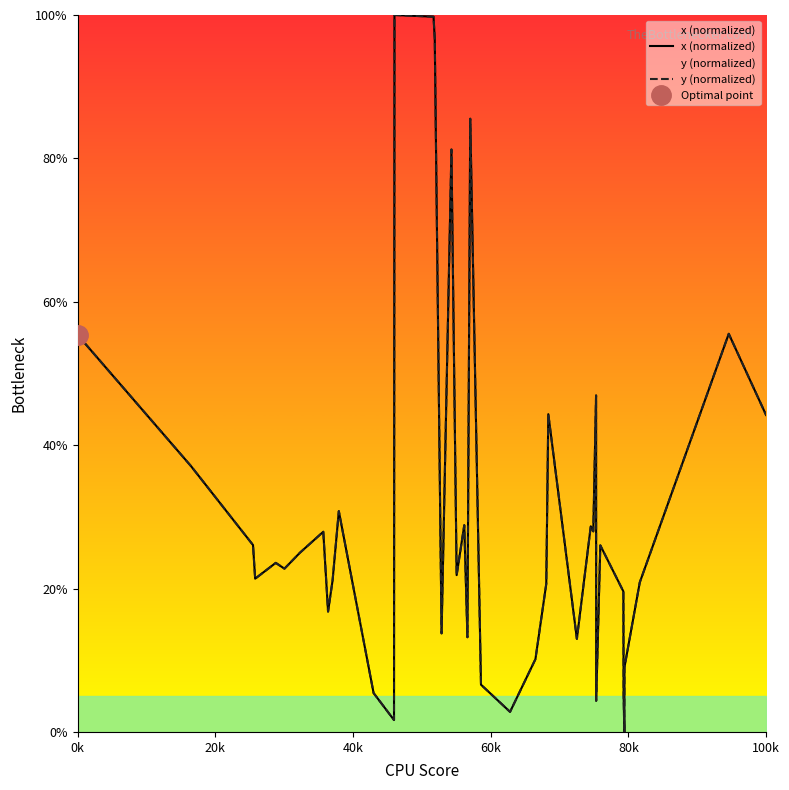

What is the maximum value shown in the chart?

100.0